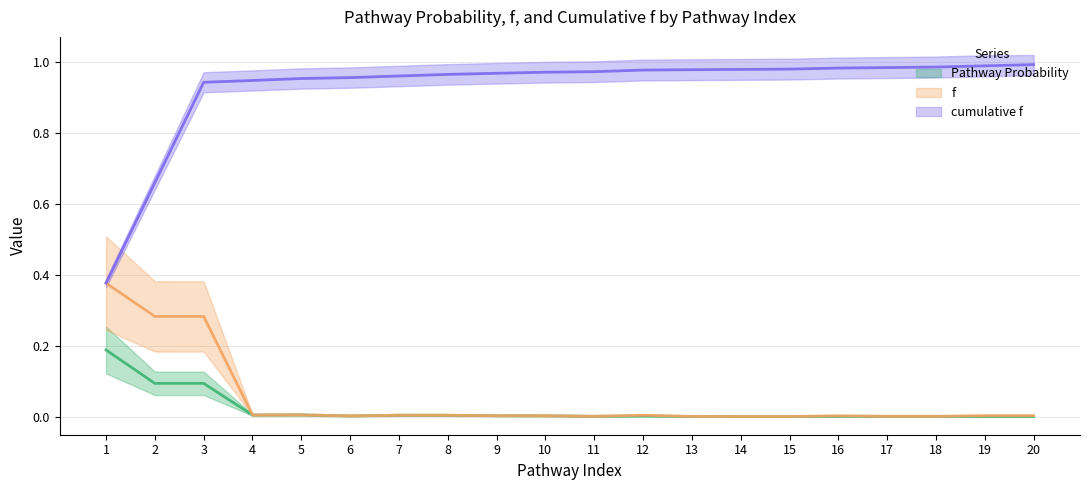

How many data points does each series have?

20